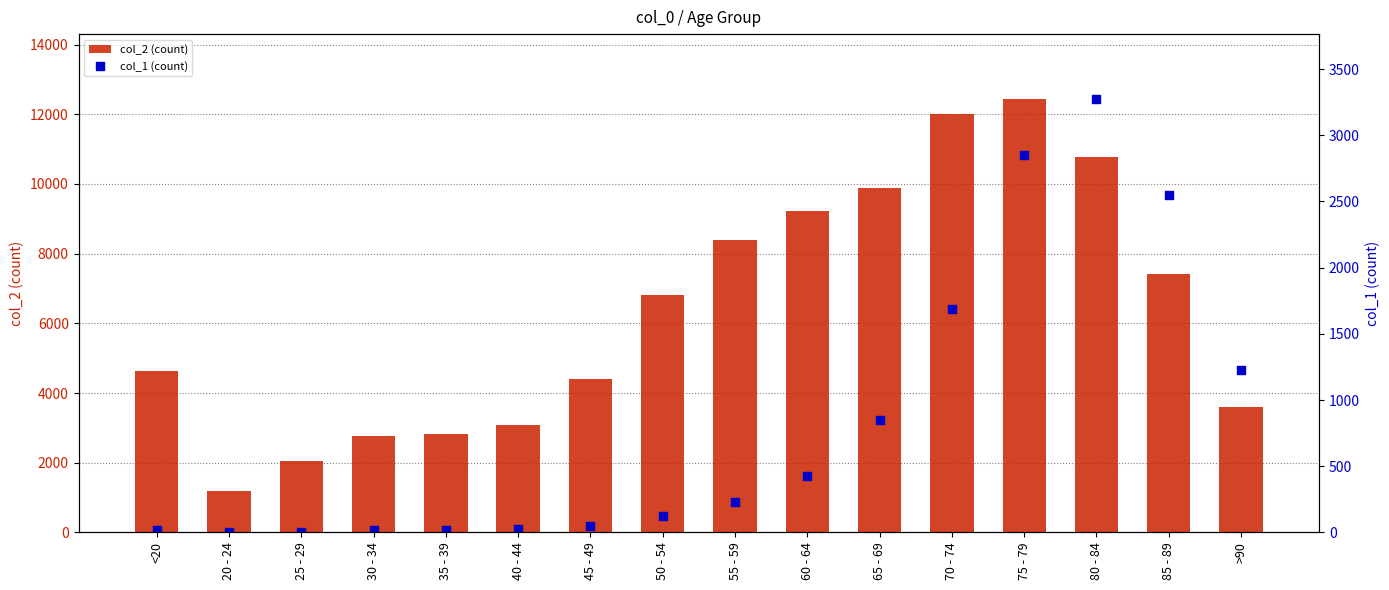

Which series has the widest spread of Y values?

col_2 (count)